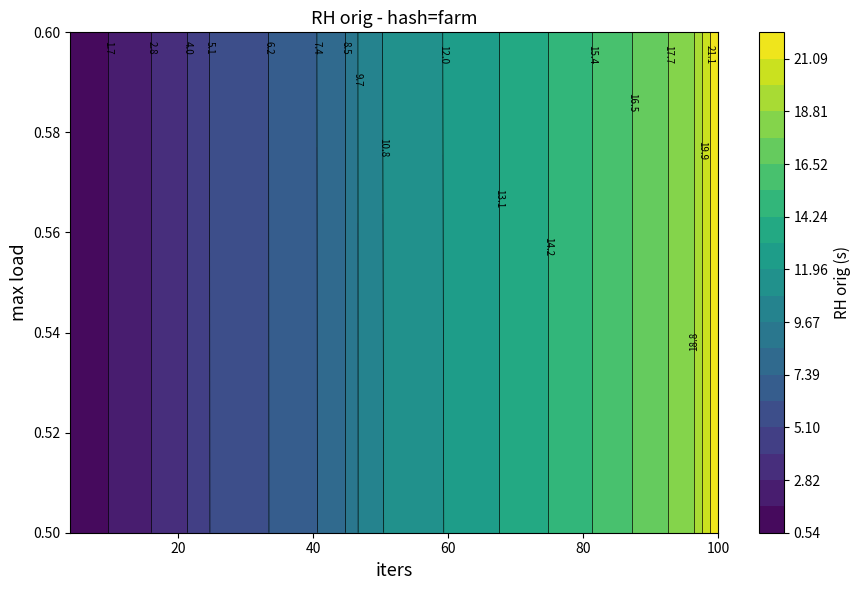

Where does the farm series first go above 11?

12